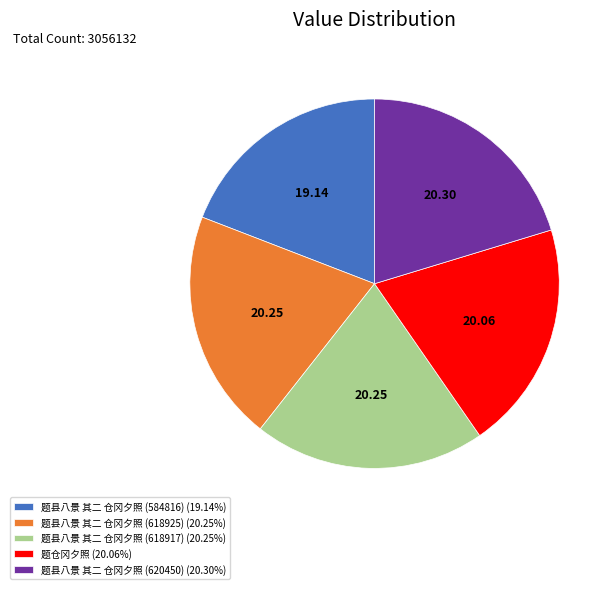

How many slices are in this pie chart?

5